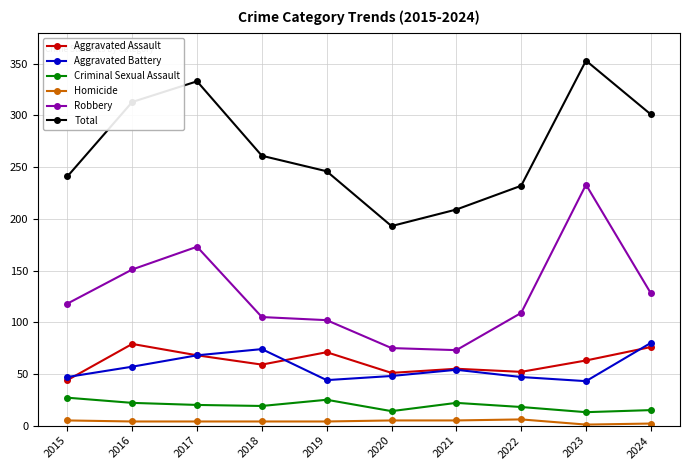

Between 2019 and 2024, which series saw the biggest shift?

Total